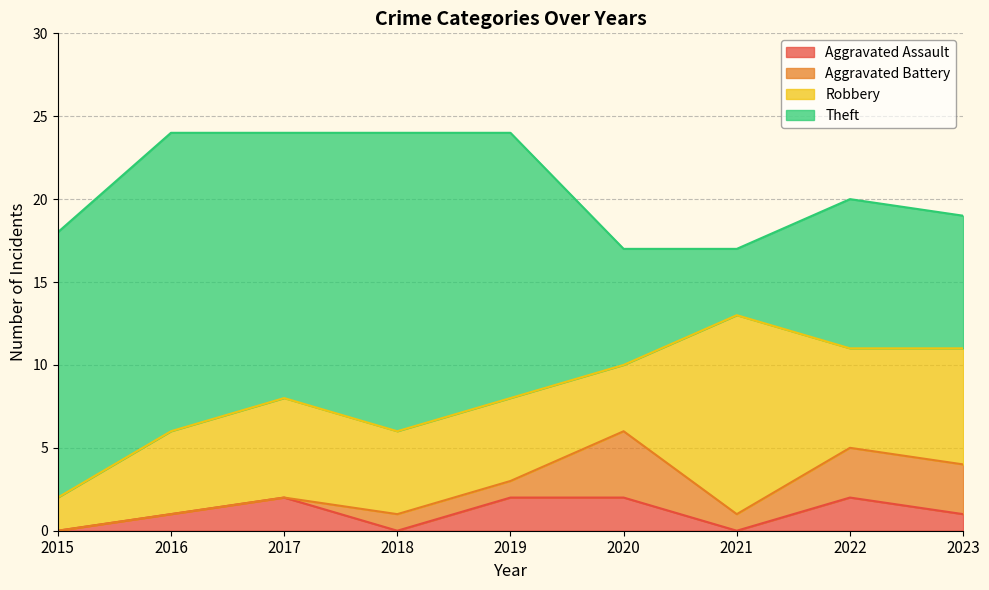

Which series changed the most between 2019 and 2020?

Theft